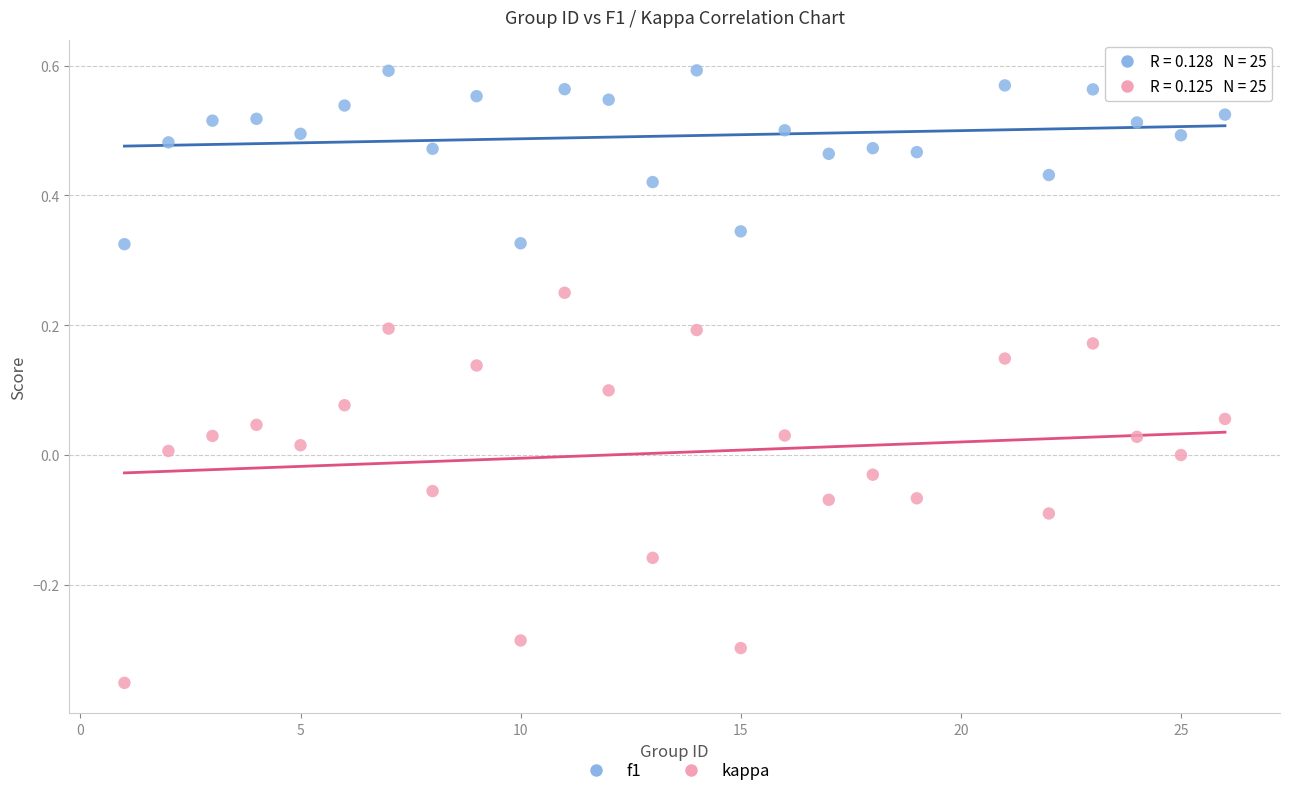

Which series contains the highest Y value?

f1